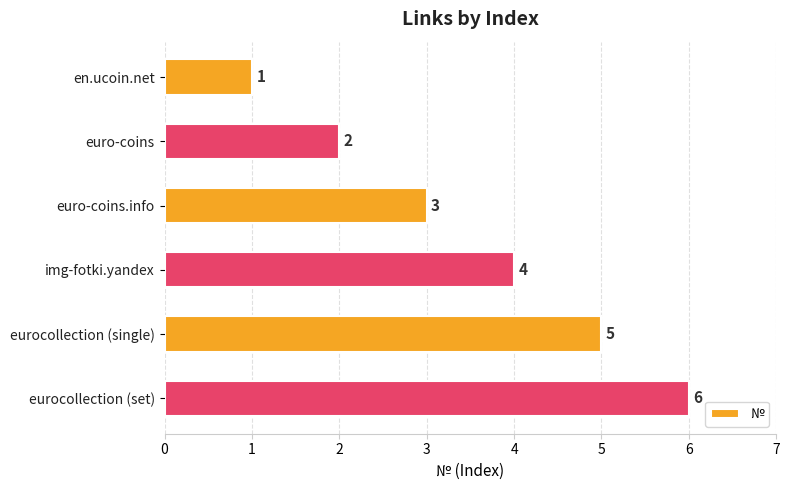

What is the greatest value displayed?

6